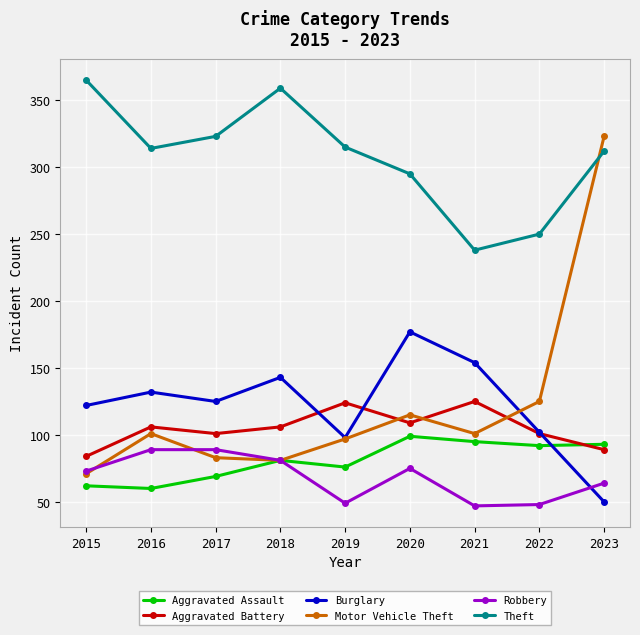

What is the sum of the Motor Vehicle Theft values at 2020 and 2022?

240